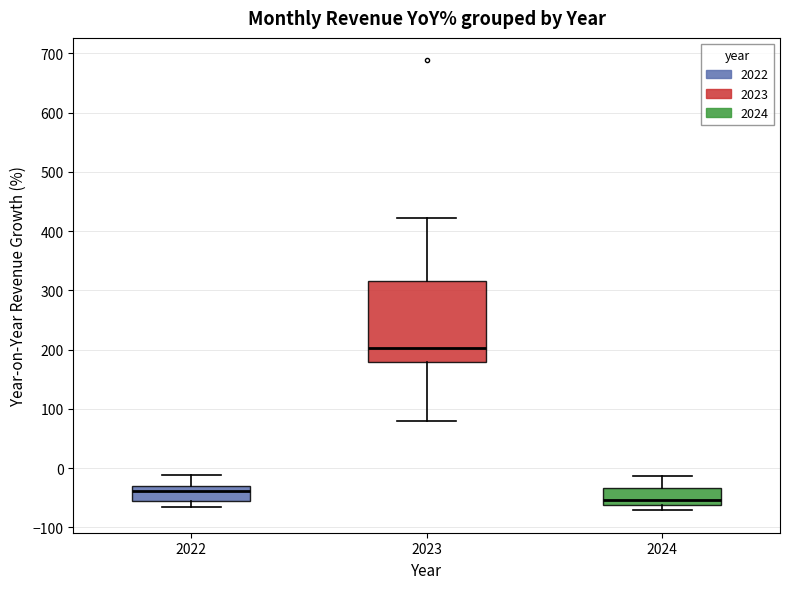

Reading left to right, read every box against the y-axis: the position of its median line, the range the box covers, and the ends of its whiskers. The values are not printed on the chart, so give them approximately, as read against the axis.

2022: median -40, box -60 to -30, whiskers -70 to -10
2023: median 200, box 180 to 320, whiskers 80 to 420
2024: median -50, box -60 to -30, whiskers -70 to -10